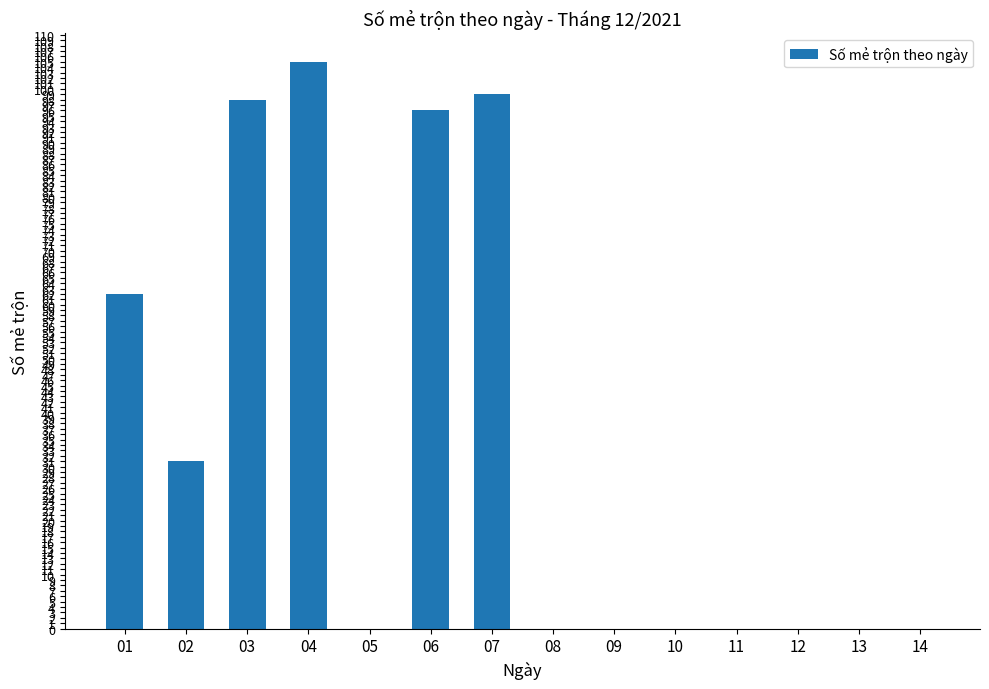

Which label corresponds to the largest value in the chart?

04